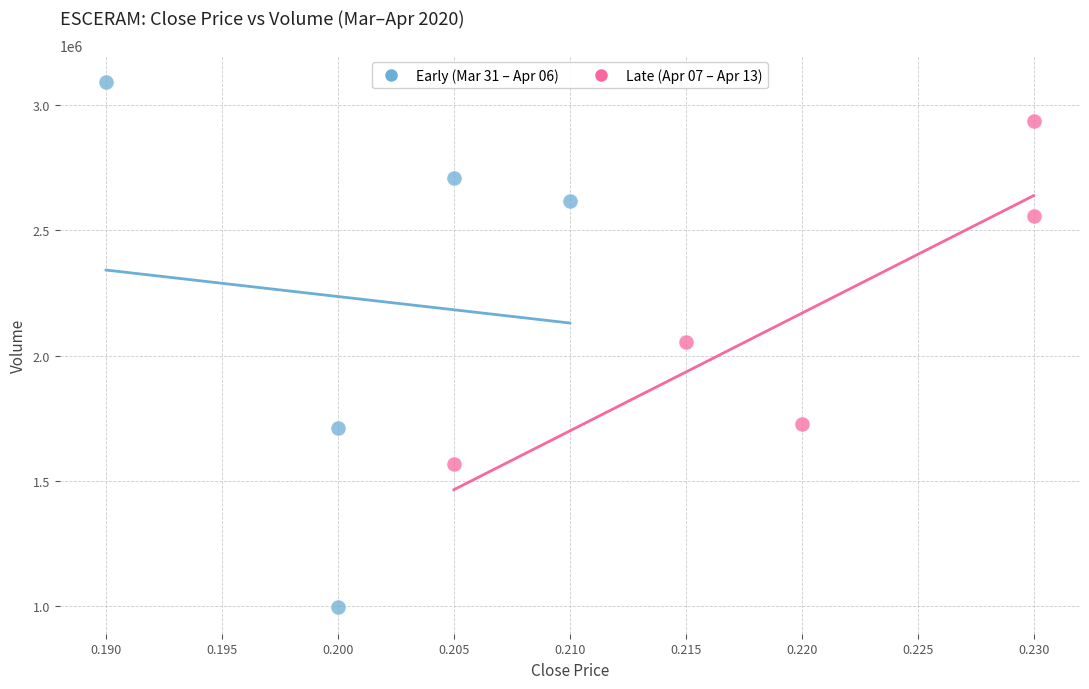

Which series reaches the maximum Y coordinate?

Early (Mar 31 – Apr 06)